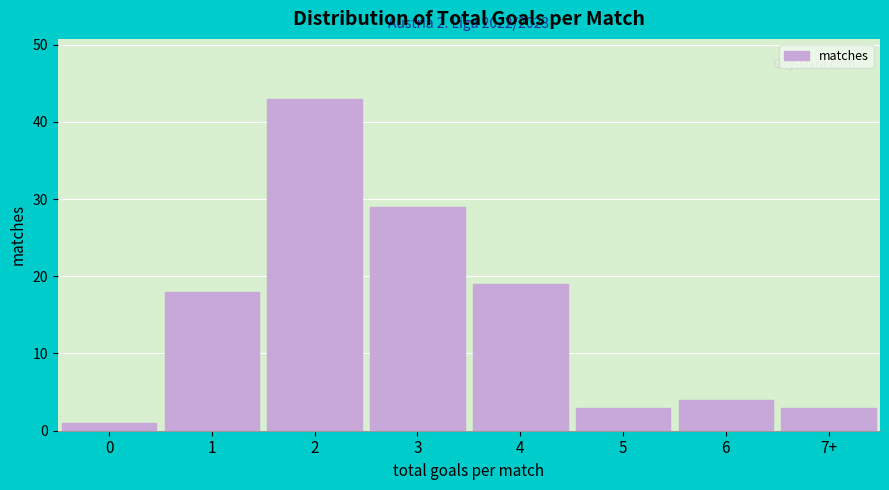

Reading right to left, transcribe all the data shown in this chart.

7+=3	6=4	5=3	4=19	3=29	2=43	1=18	0=1